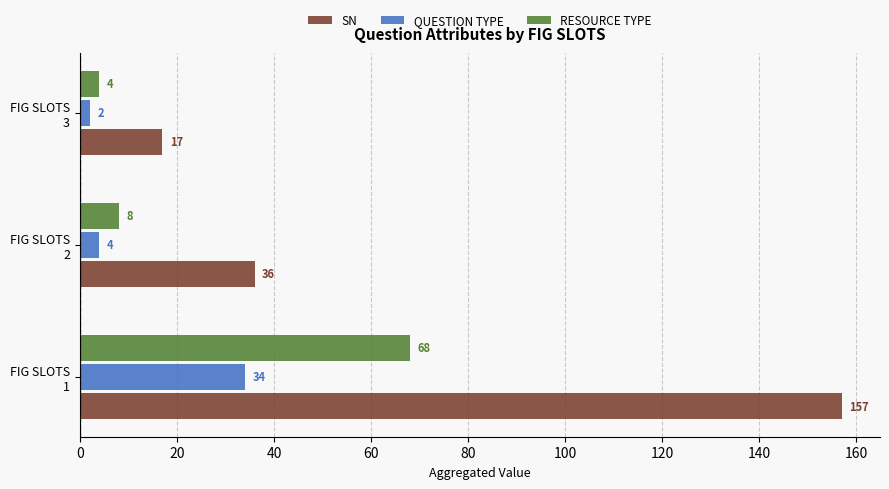

Rank the series by their average value, from lowest to highest.

QUESTION TYPE, RESOURCE TYPE, SN